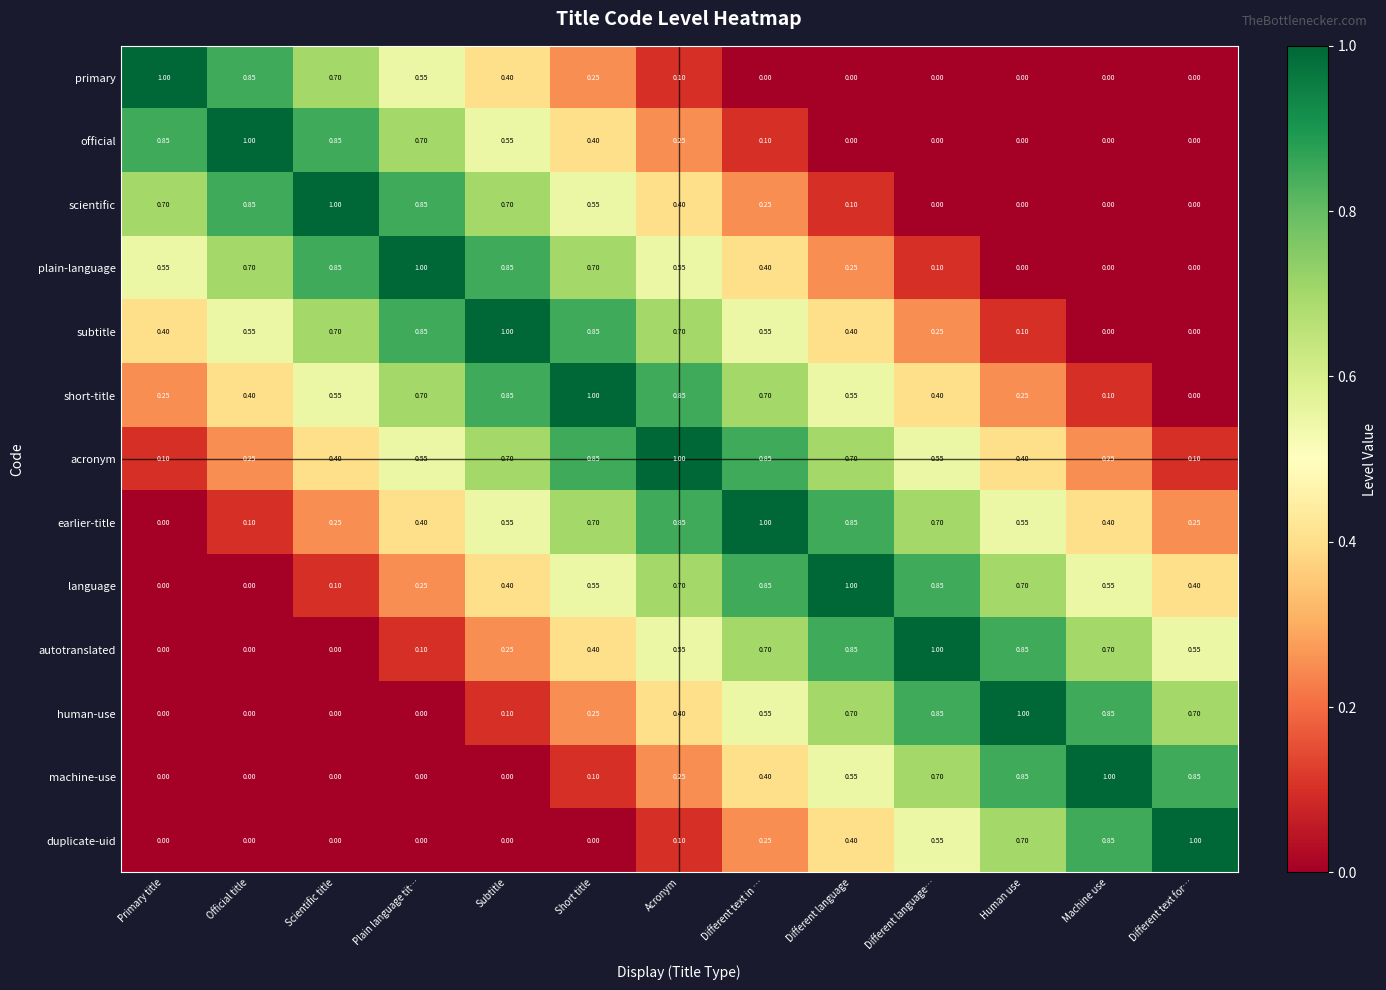

Which series has the largest total across all categories?

acronym